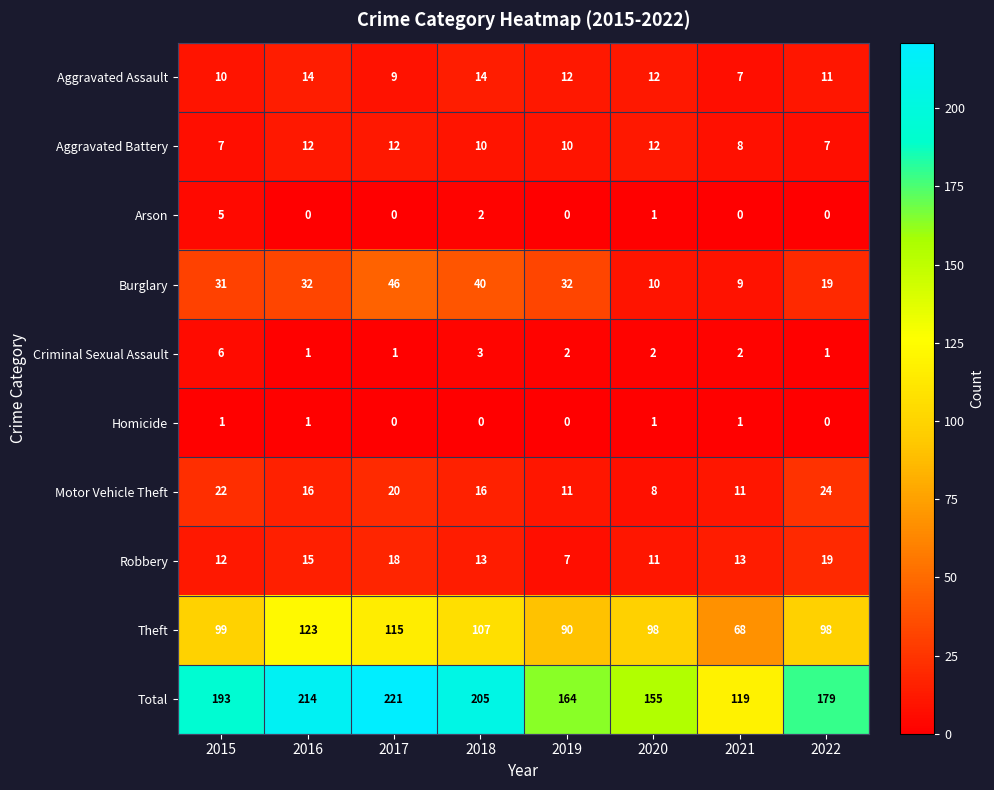

At how many categories does at least one series exceed 73?

8